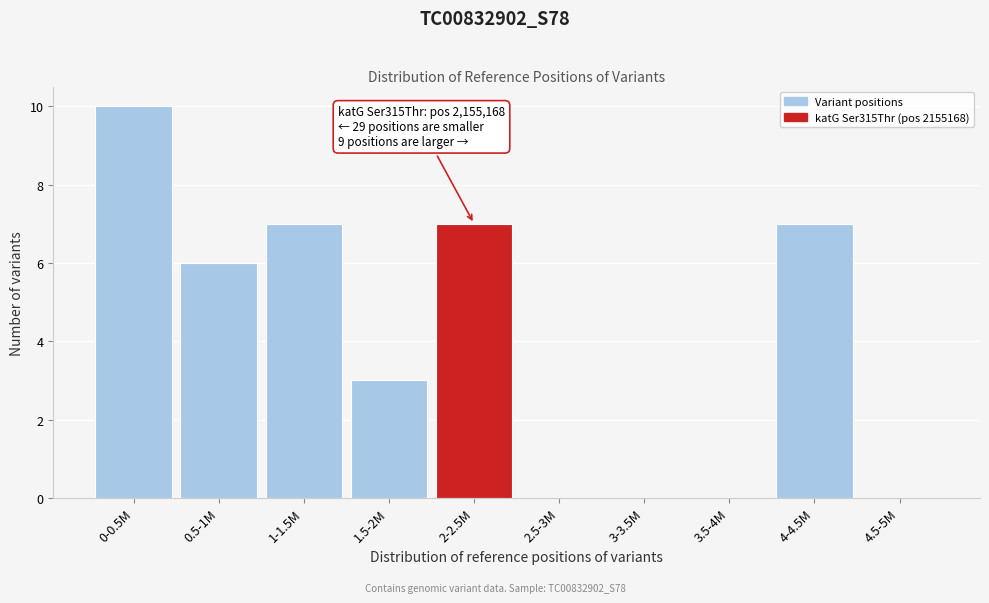

Reading right to left, what are all the values shown in this chart?

4.5-5M=0	4-4.5M=7	3.5-4M=0	3-3.5M=0	2.5-3M=0	2-2.5M=7	1.5-2M=3	1-1.5M=7	0.5-1M=6	0-0.5M=10